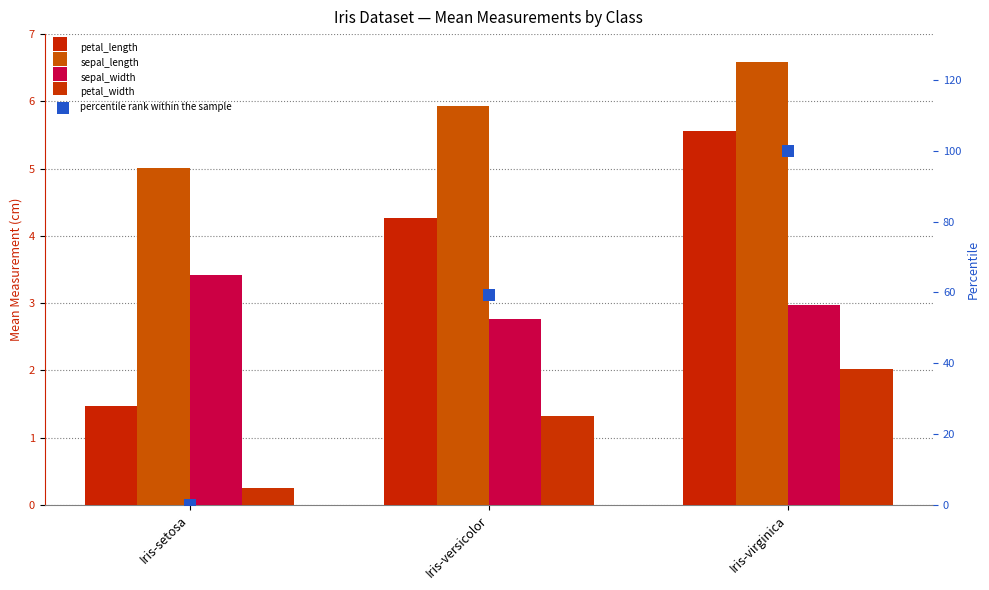

Which series has the largest Y range (max minus min)?

percentile rank within the sample